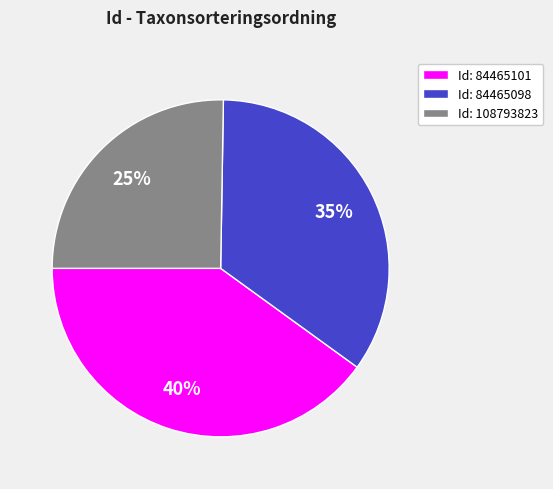

How many slices are in this pie chart?

3